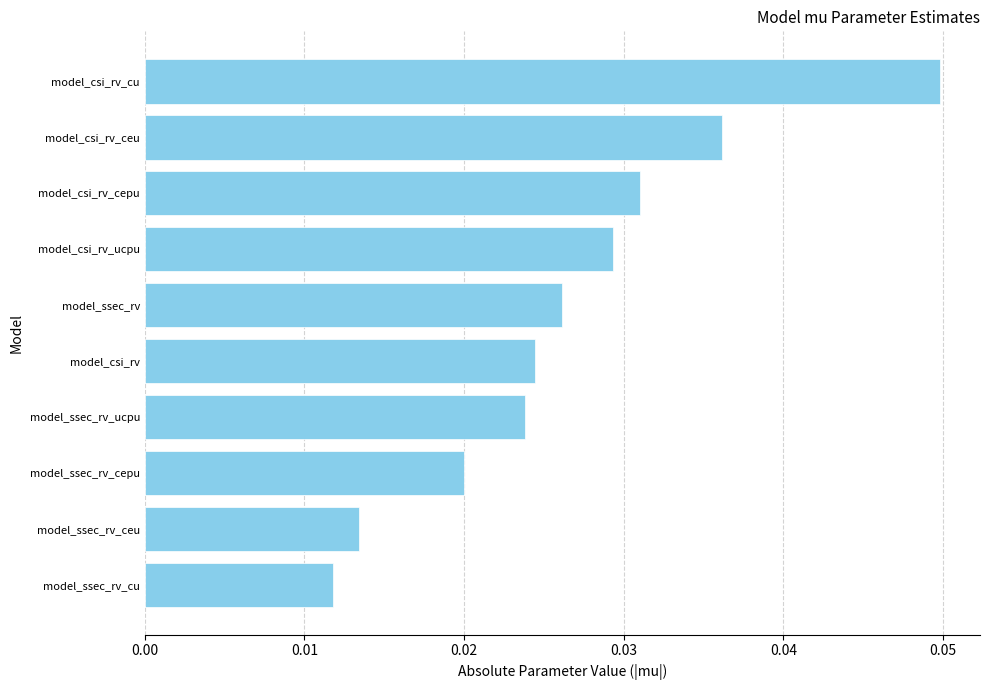

True or false: the data shows 0.1 at model_csi_rv_cepu.

False